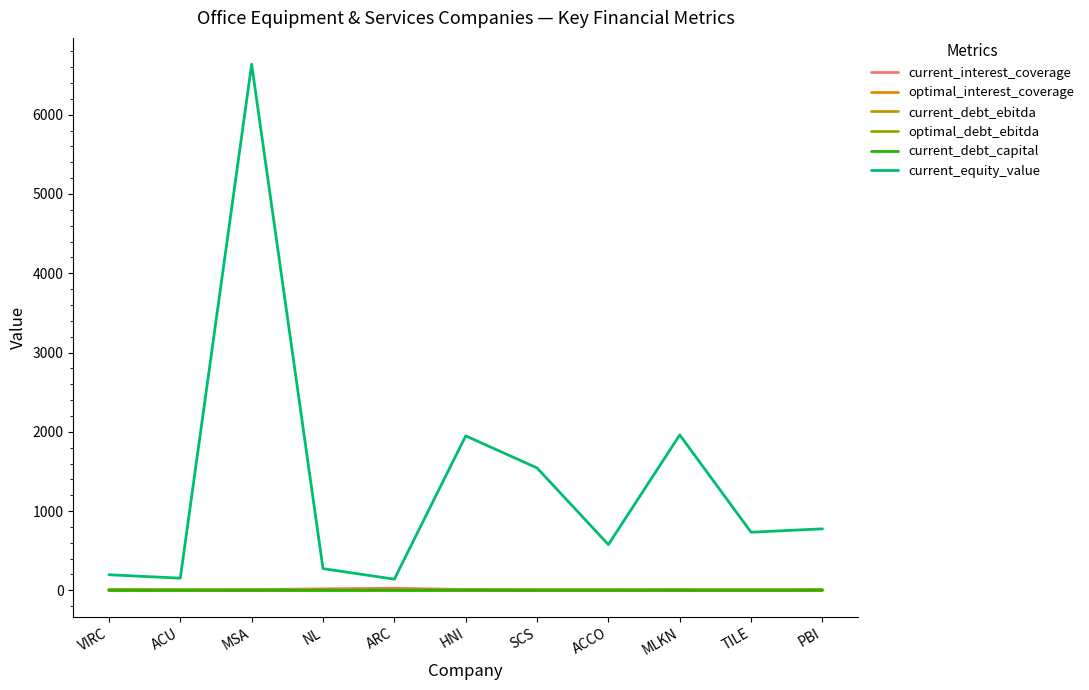

How many lines are shown in the chart?

6